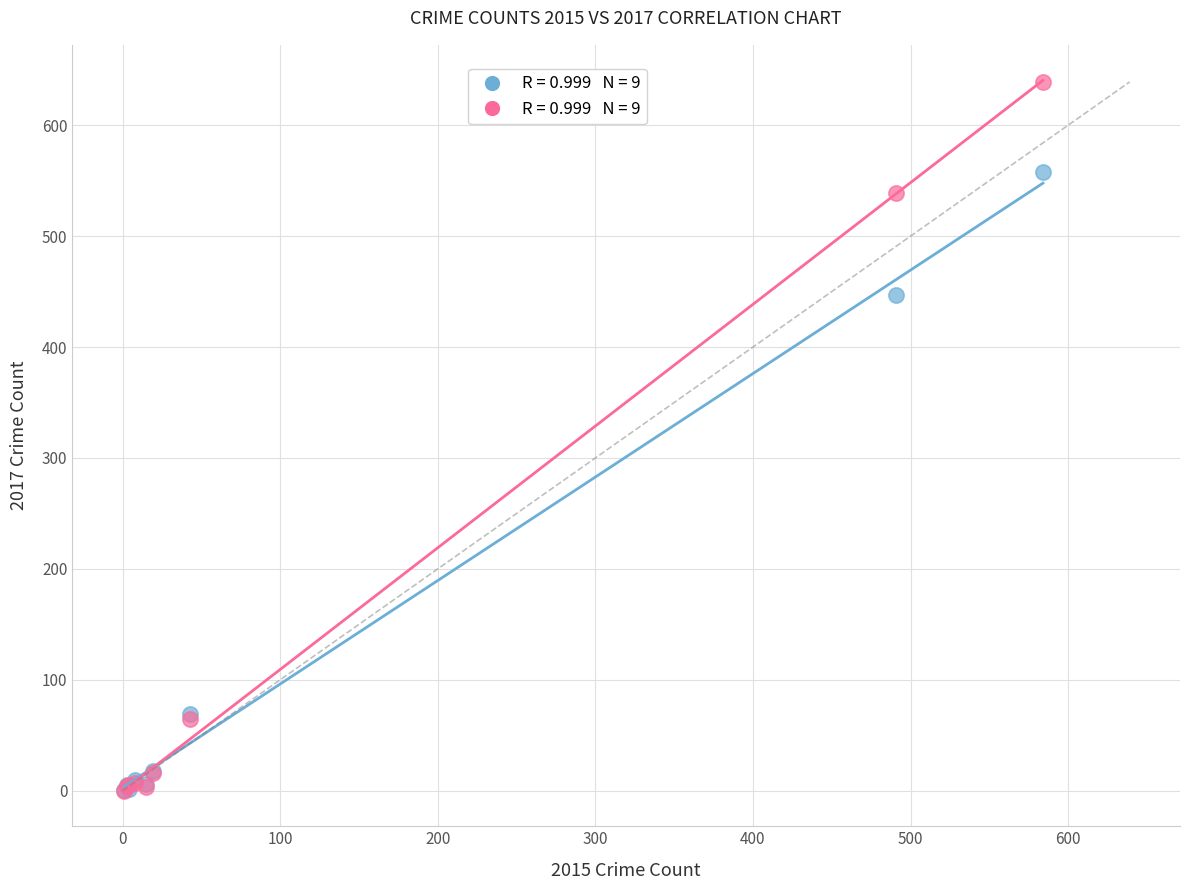

Across all series, what Y value is closest to 319?

447